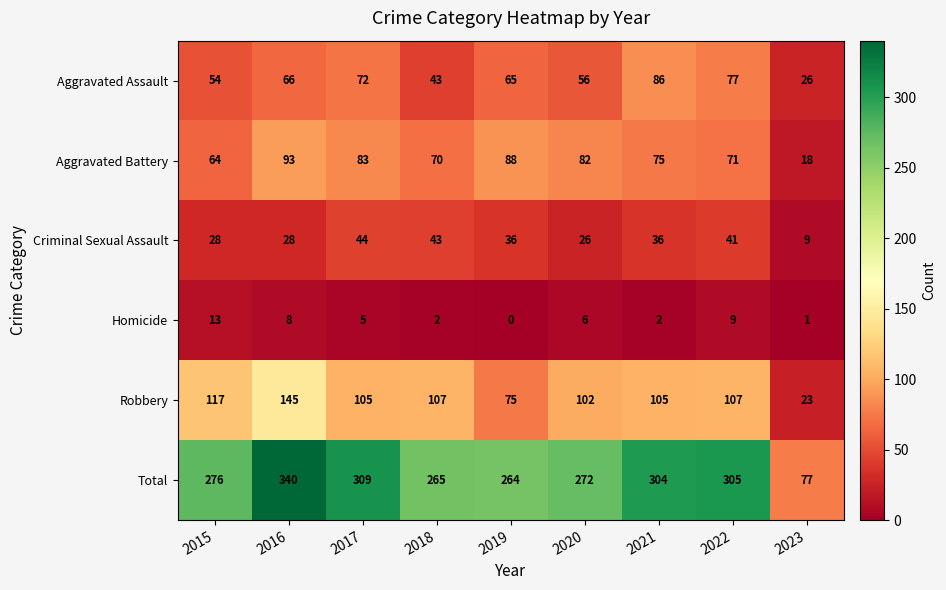

The value of Homicide at 2016 is 8. True or false?

True